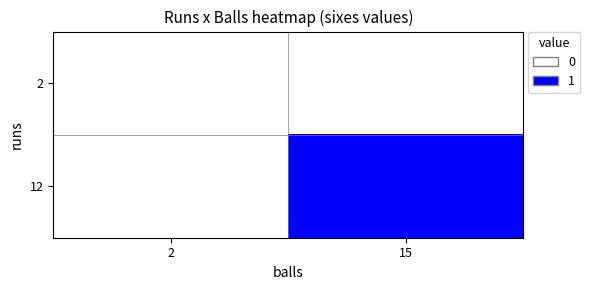

How many data points does each series have?

2